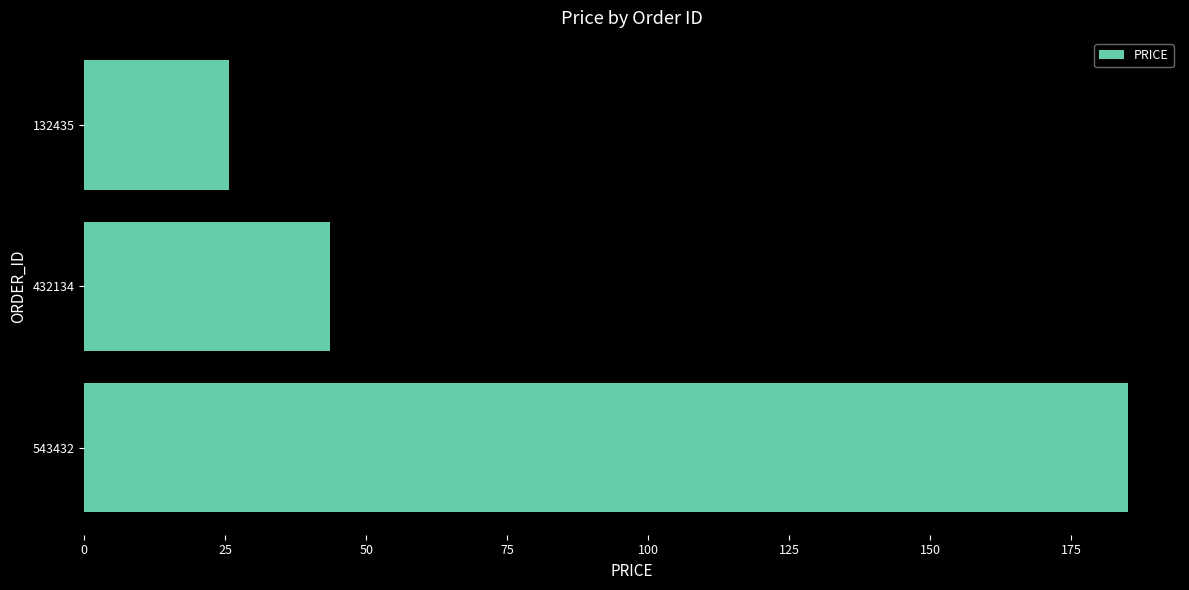

What is the average value?

84.7